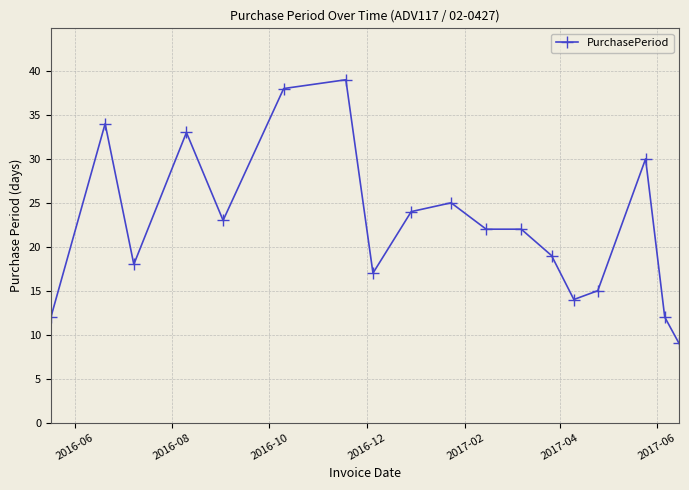

What is the smallest value displayed?

9